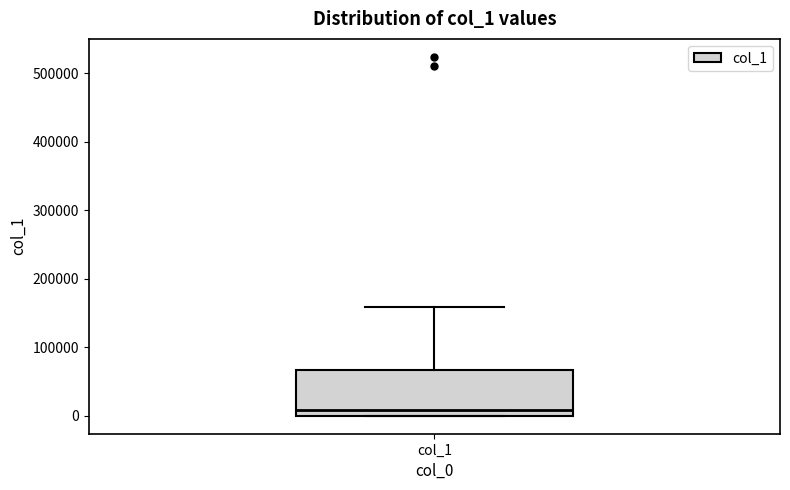

Where is the lower edge of the box for col_1 on the y-axis? The values are not printed on the chart, so give them approximately, as read against the axis.

0